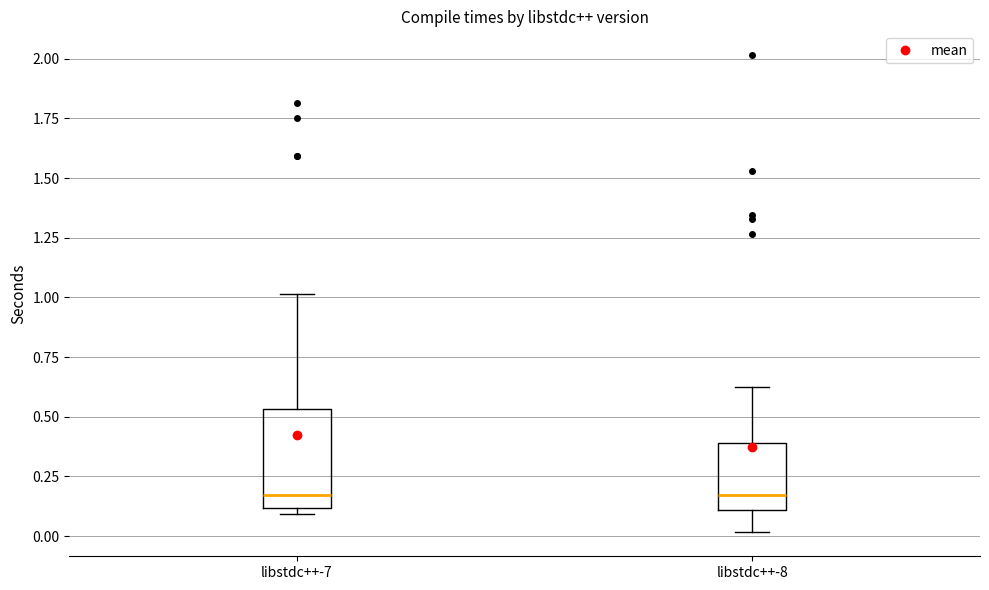

Reading left to right, read every box against the y-axis: the position of its median line, the range the box covers, and the ends of its whiskers. The values are not printed on the chart, so give them approximately, as read against the axis.

libstdc++-7: median 0.15, box 0.10 to 0.55, whiskers 0.10 (just below the box's lower edge) to 1.00
libstdc++-8: median 0.15, box 0.10 to 0.40, whiskers 0.00 to 0.65